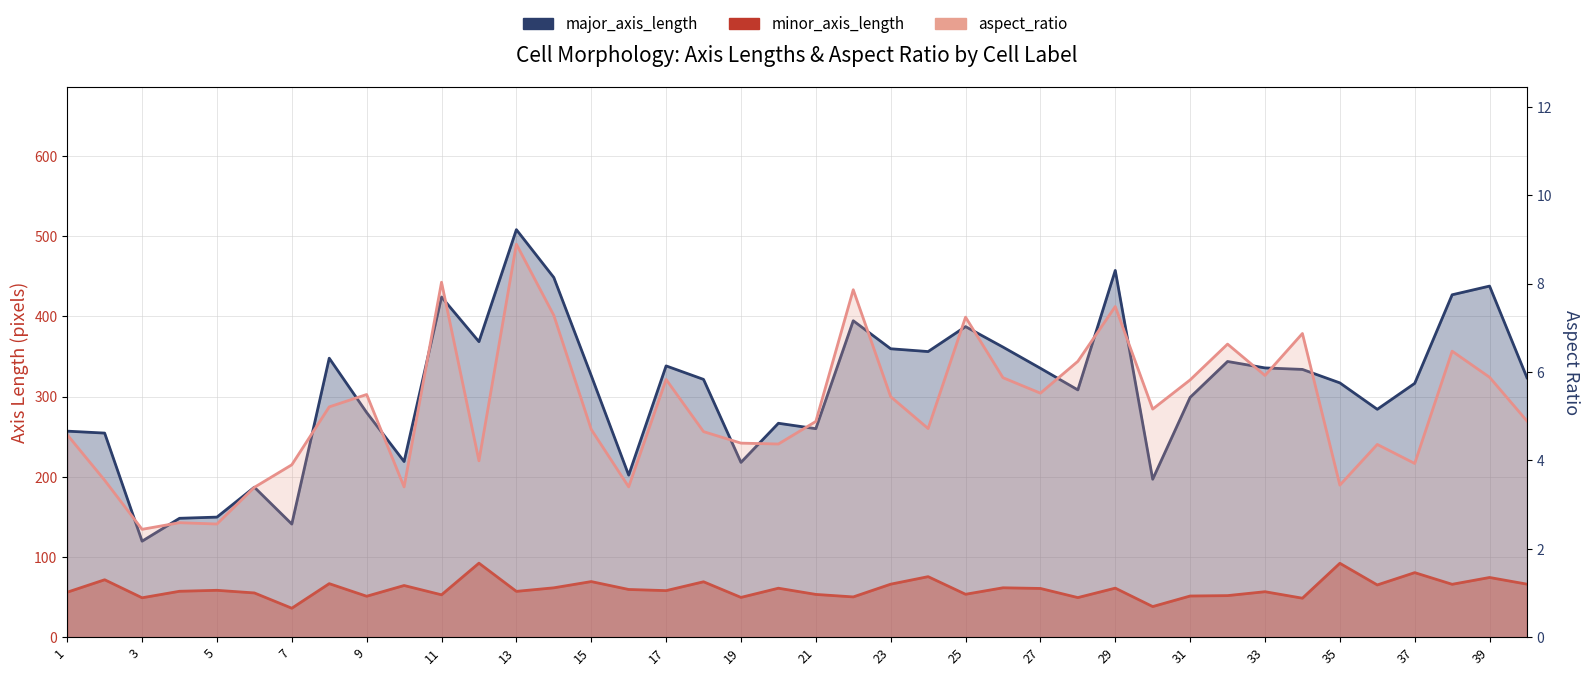

Rank the series by their average value, from lowest to highest.

aspect_ratio, minor_axis_length, major_axis_length